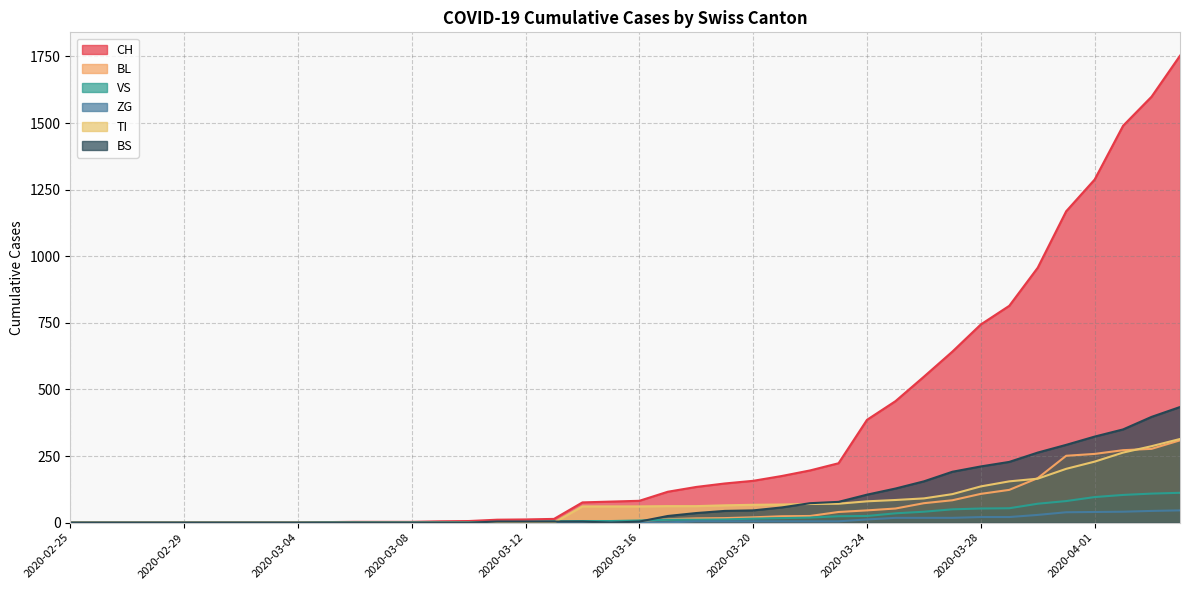

At which category does the chart reach its minimum across all series?

2020-02-25